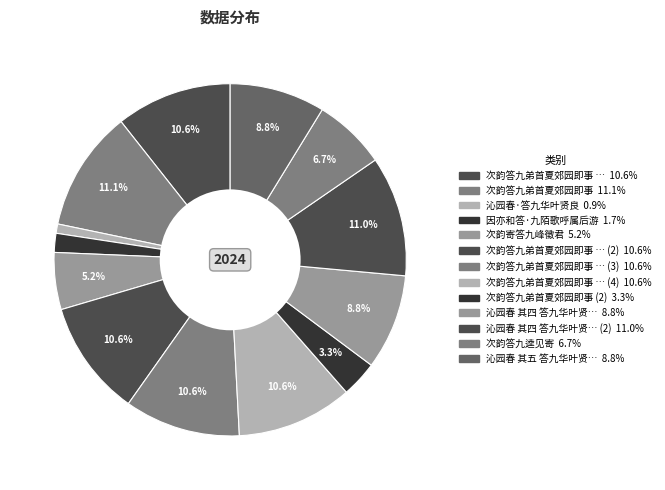

Which slice is the smallest?

沁园春·答九华叶贤良